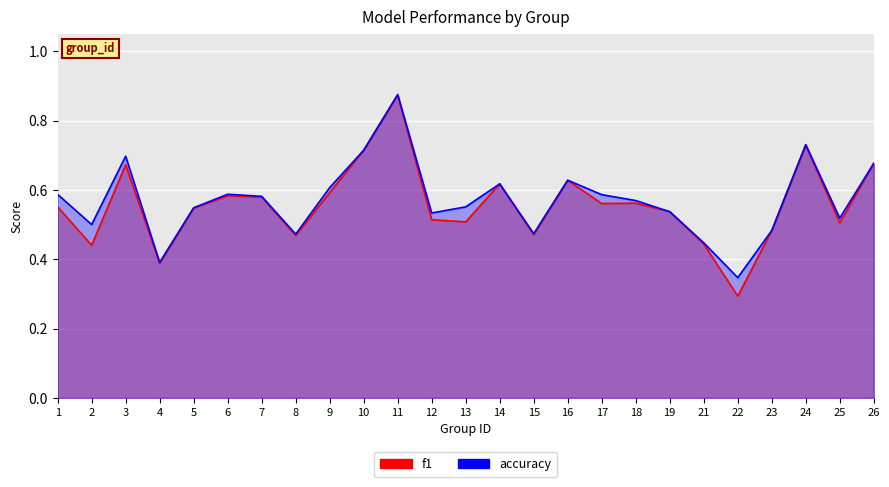

Which series has the widest spread of values?

f1